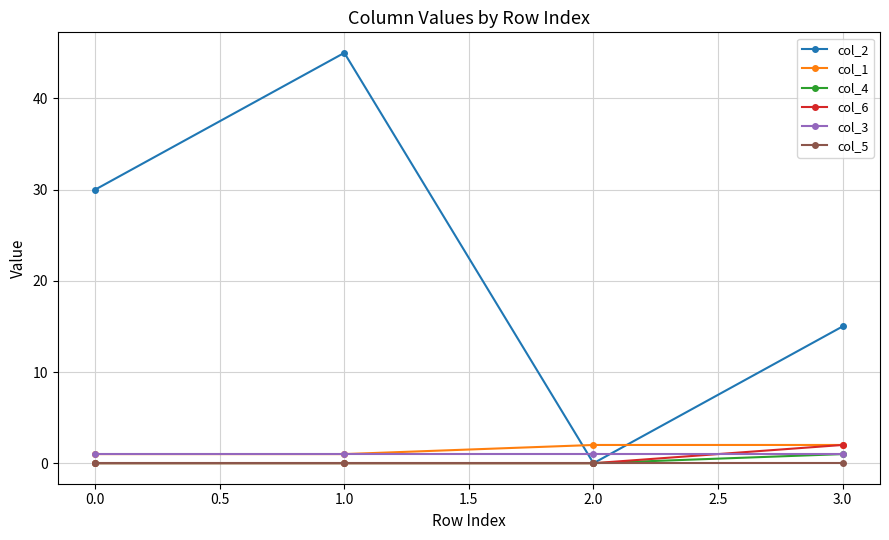

At how many categories does at least one series exceed 6?

3